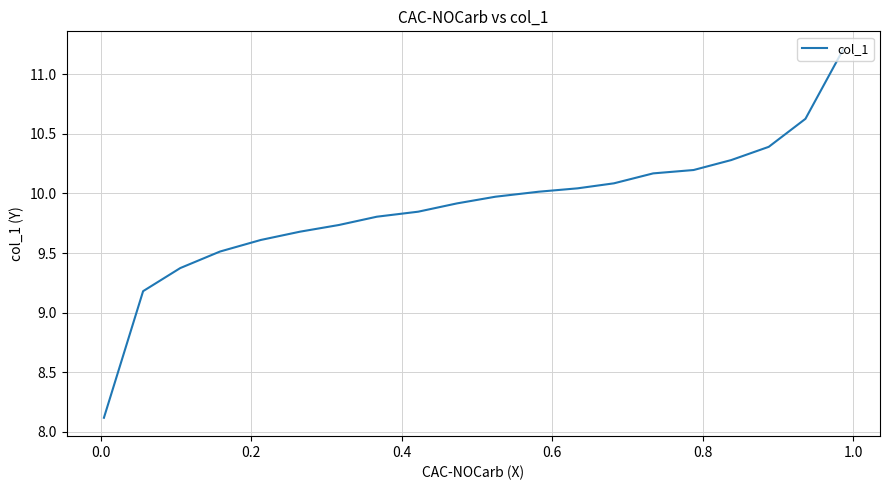

How many data points are less than 9?

1